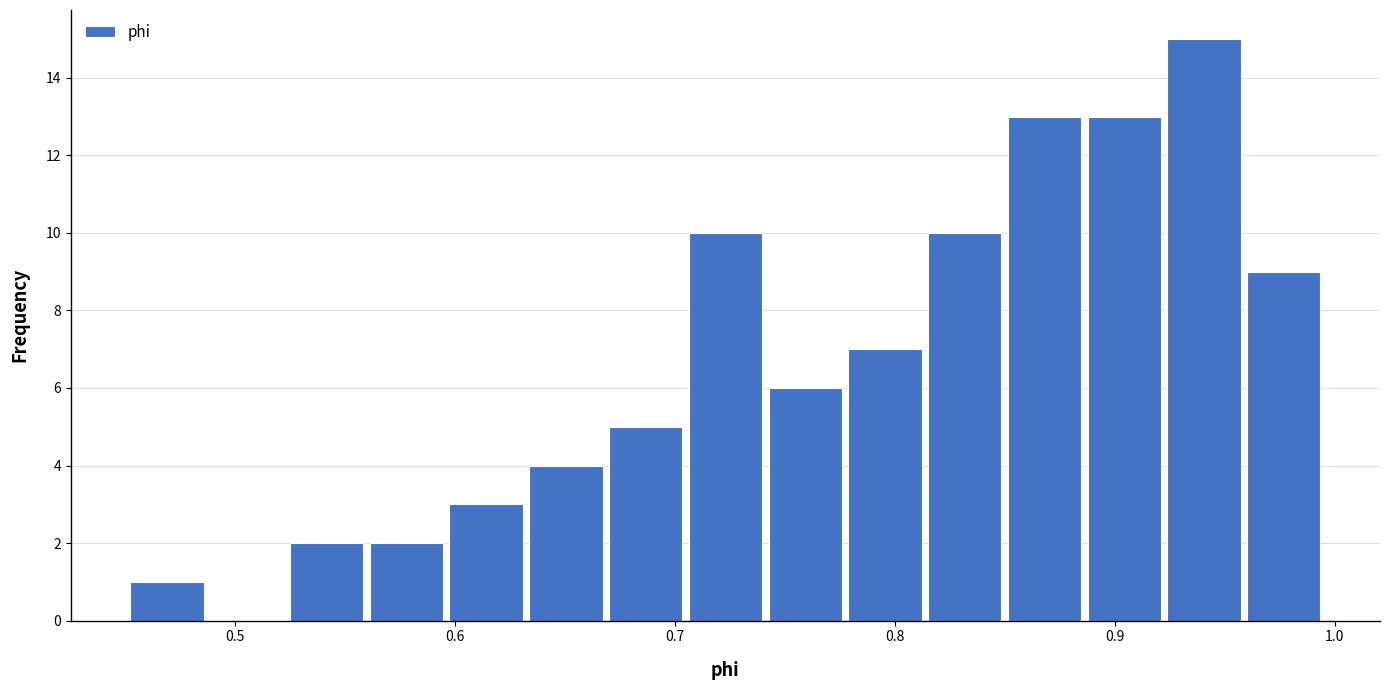

Around what value on the x-axis is the tallest bar? Give the approximate position of its centre, as read against the axis.

0.94